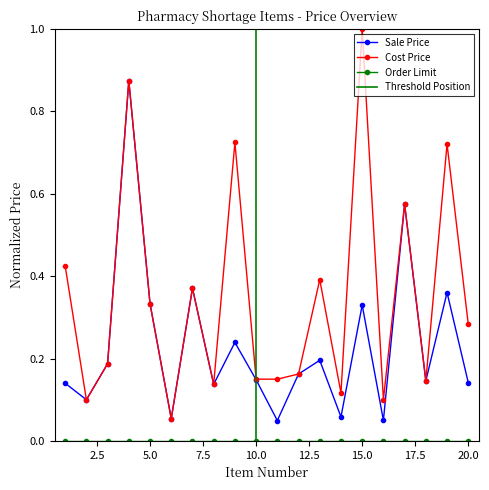

Is it true that Sale Price equals 1.5 at 4?

False